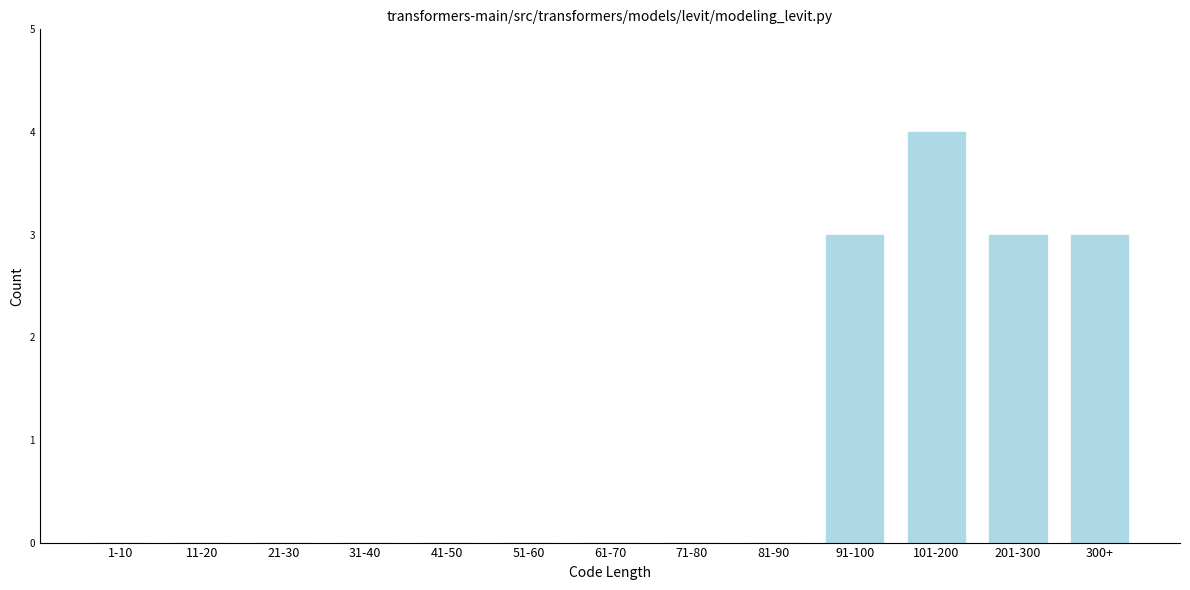

Reading left to right, list all the values displayed in this chart.

1-10=0	11-20=0	21-30=0	31-40=0	41-50=0	51-60=0	61-70=0	71-80=0	81-90=0	91-100=3	101-200=4	201-300=3	300+=3